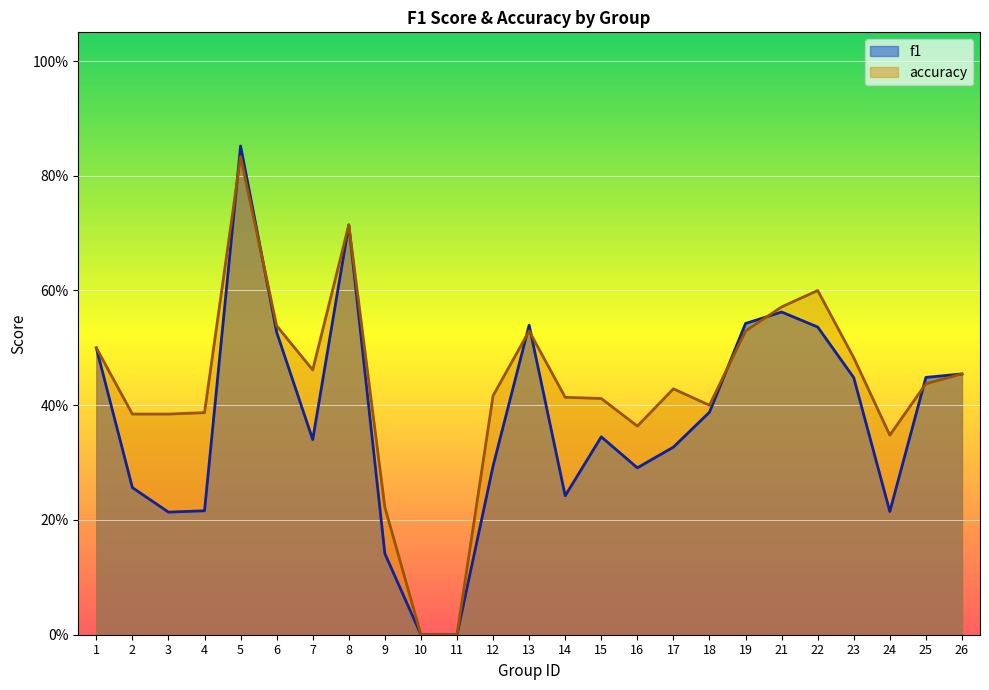

How many distinct data groups are displayed?

2